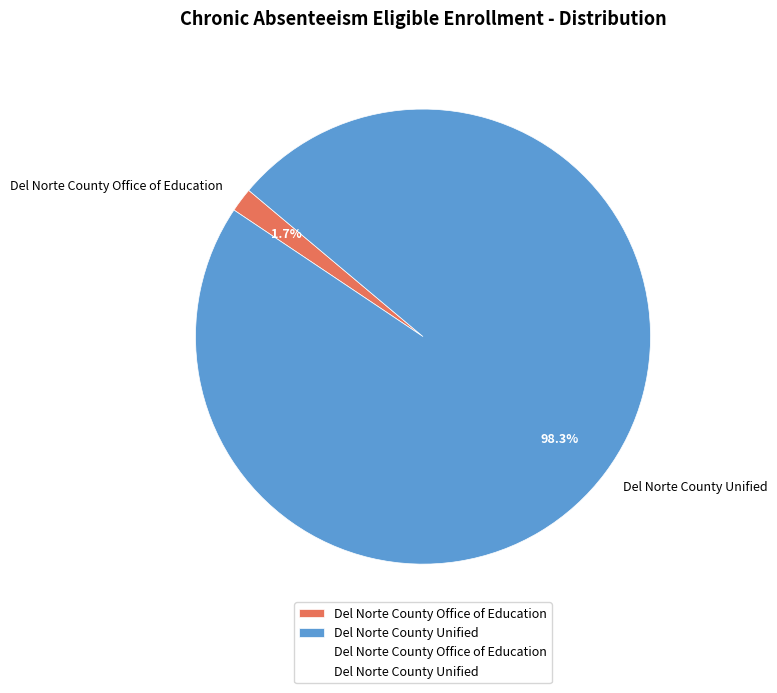

How many segments does this pie chart have?

2